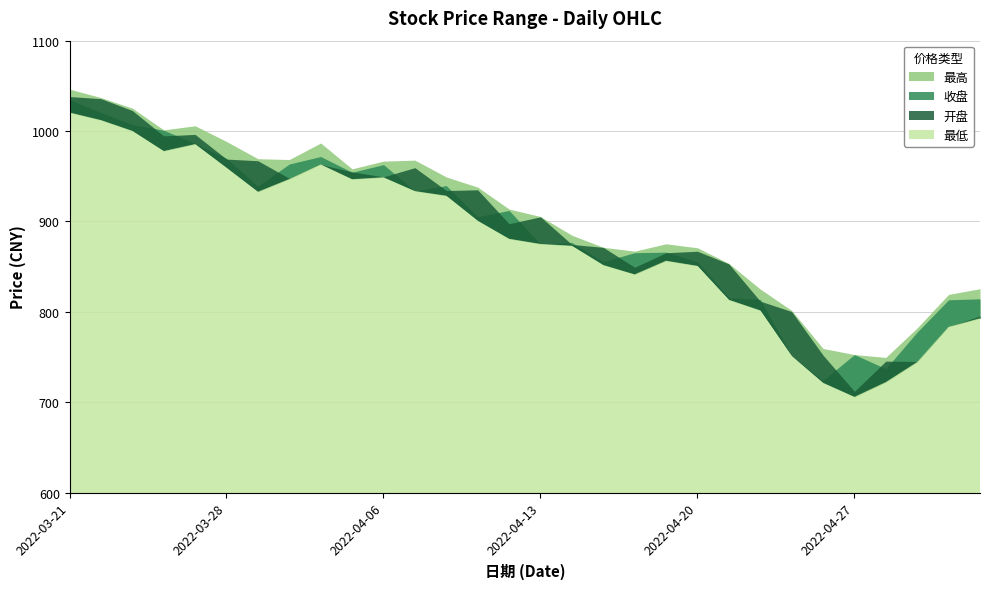

Where is the first local maximum for 最高?

2022-03-25